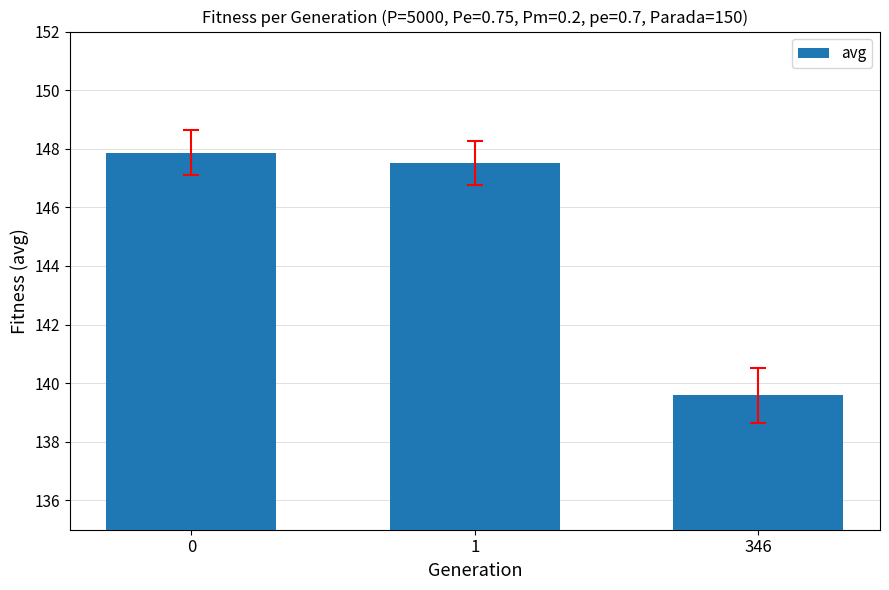

The value at 0 is 147.9. True or false?

True